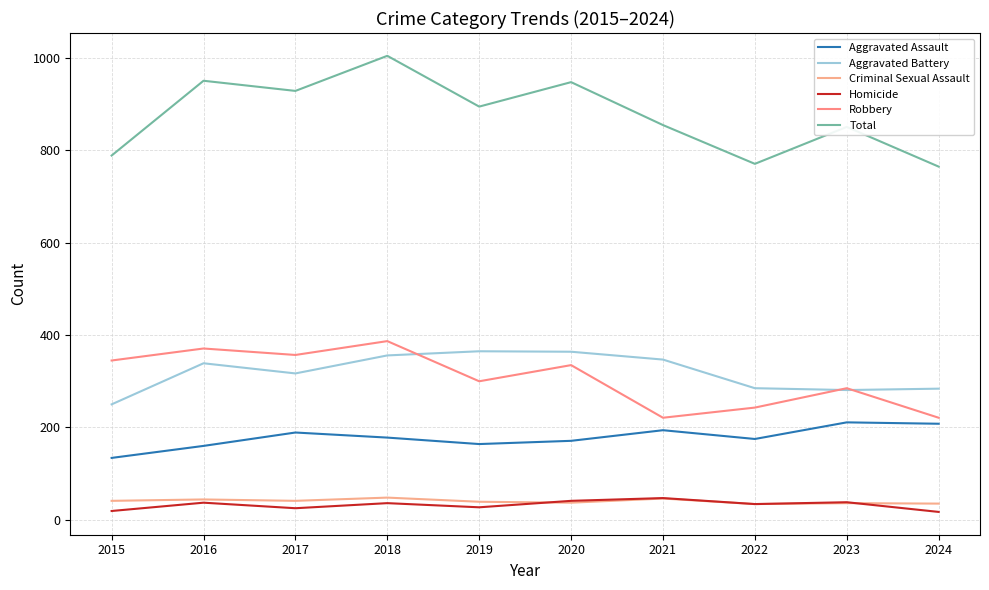

Rank the series by their maximum value, from highest to lowest.

Total, Robbery, Aggravated Battery, Aggravated Assault, Criminal Sexual Assault, Homicide